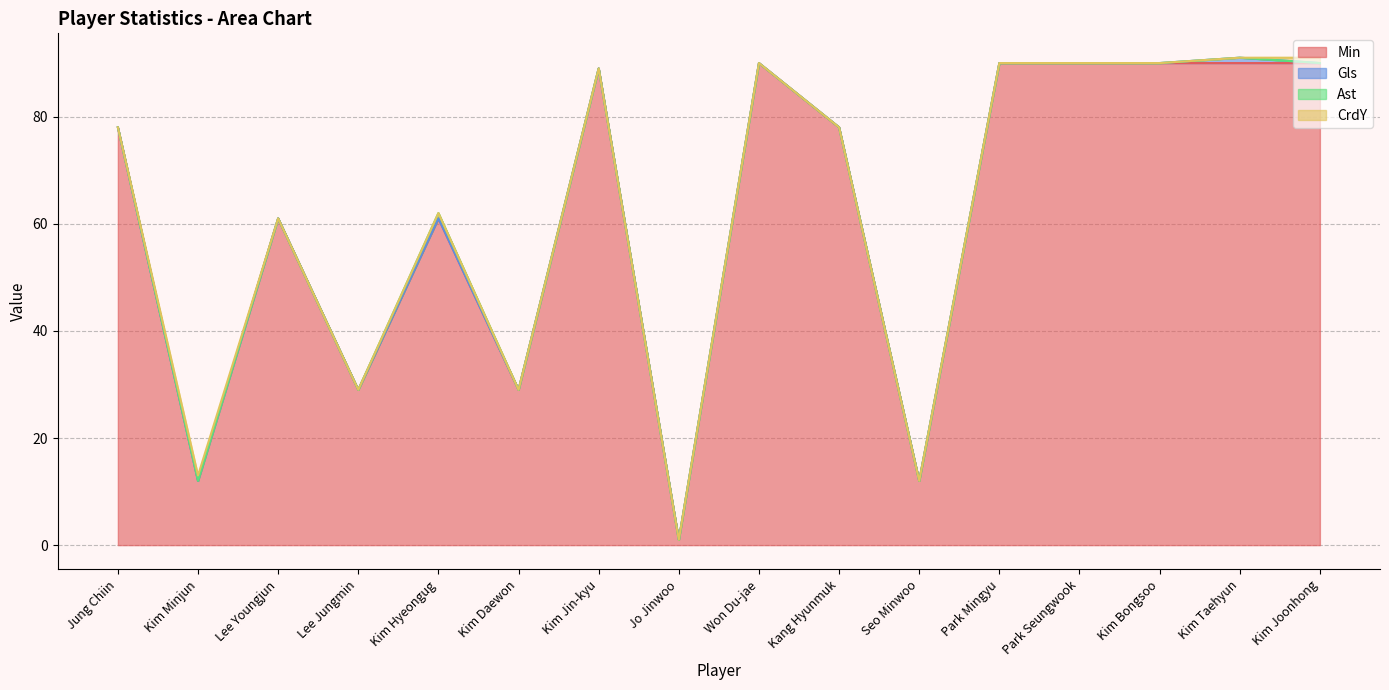

True or false: CrdY and Ast intersect in this chart.

False